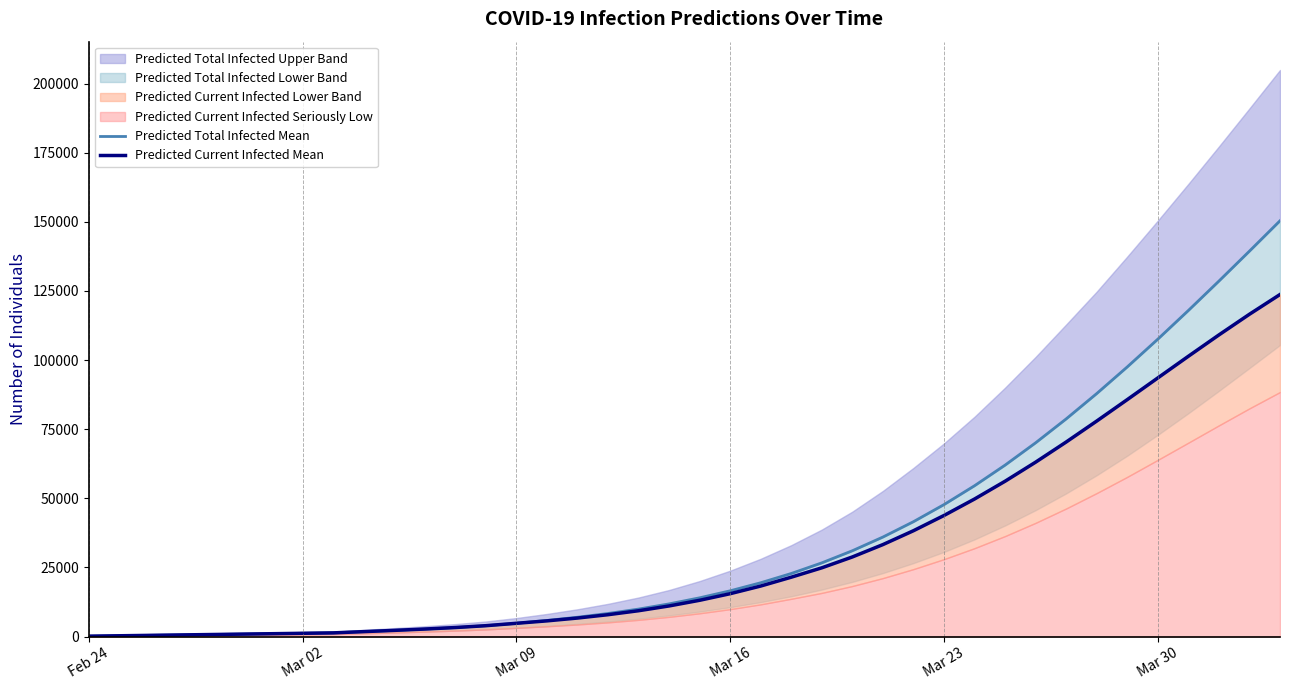

How many categories are shown in the chart?

40